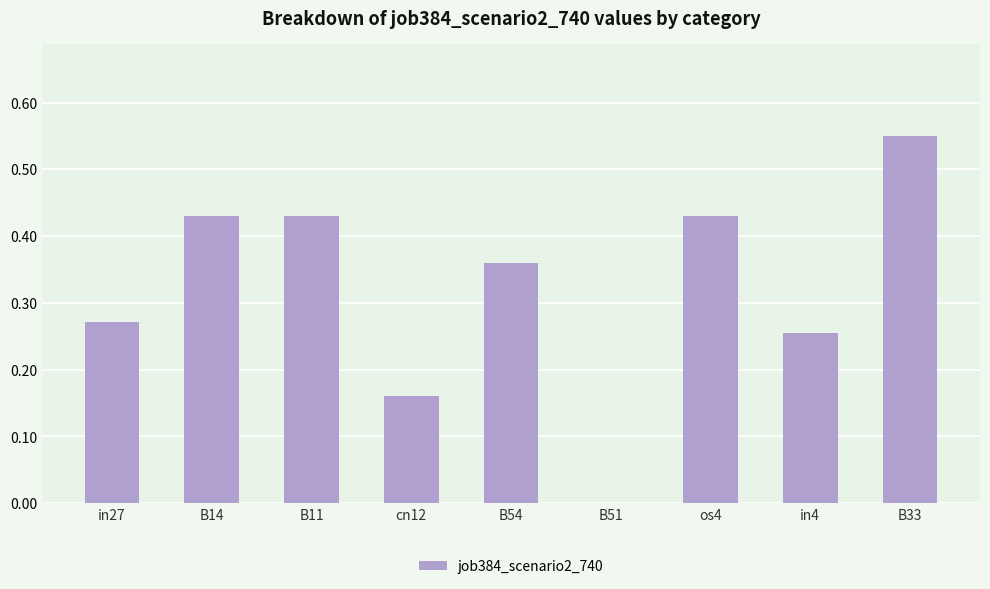

What is the sum of all values?

2.9